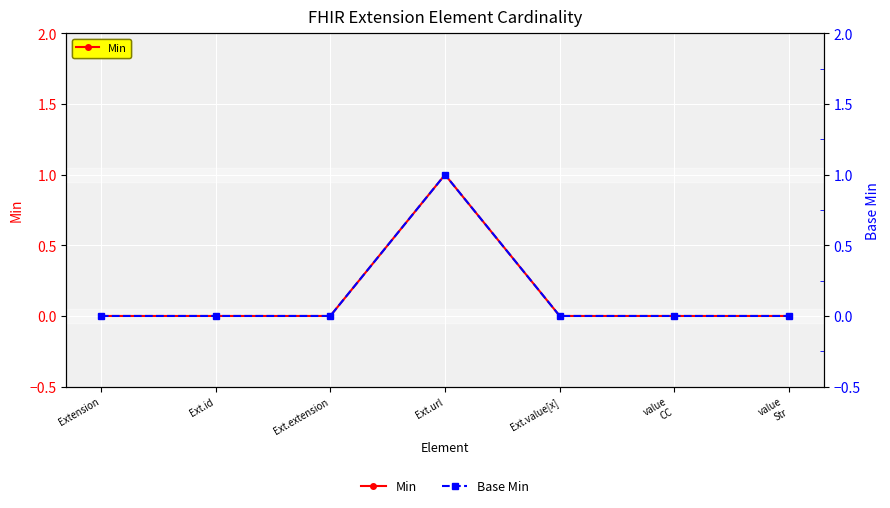

Is the value of Base Min at Ext.id greater than the value of Min at value
CC?

No